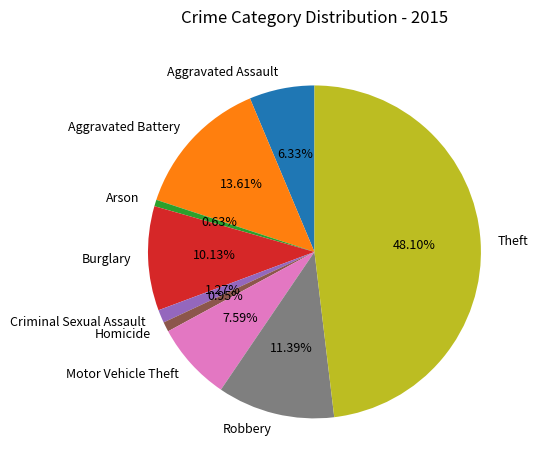

What is the largest slice in the pie chart?

Theft